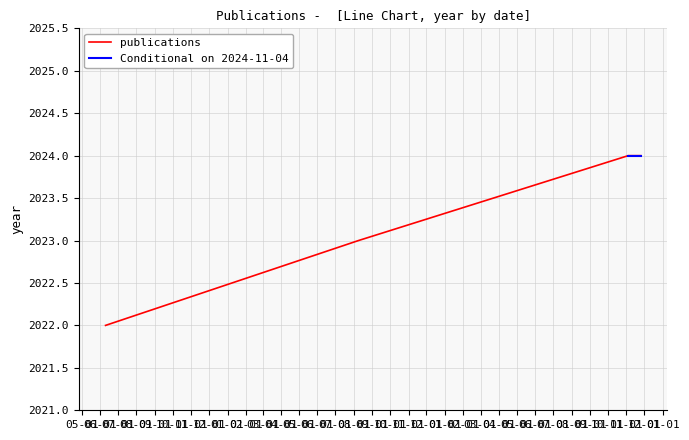

What is the lowest value of the publications series?

2022